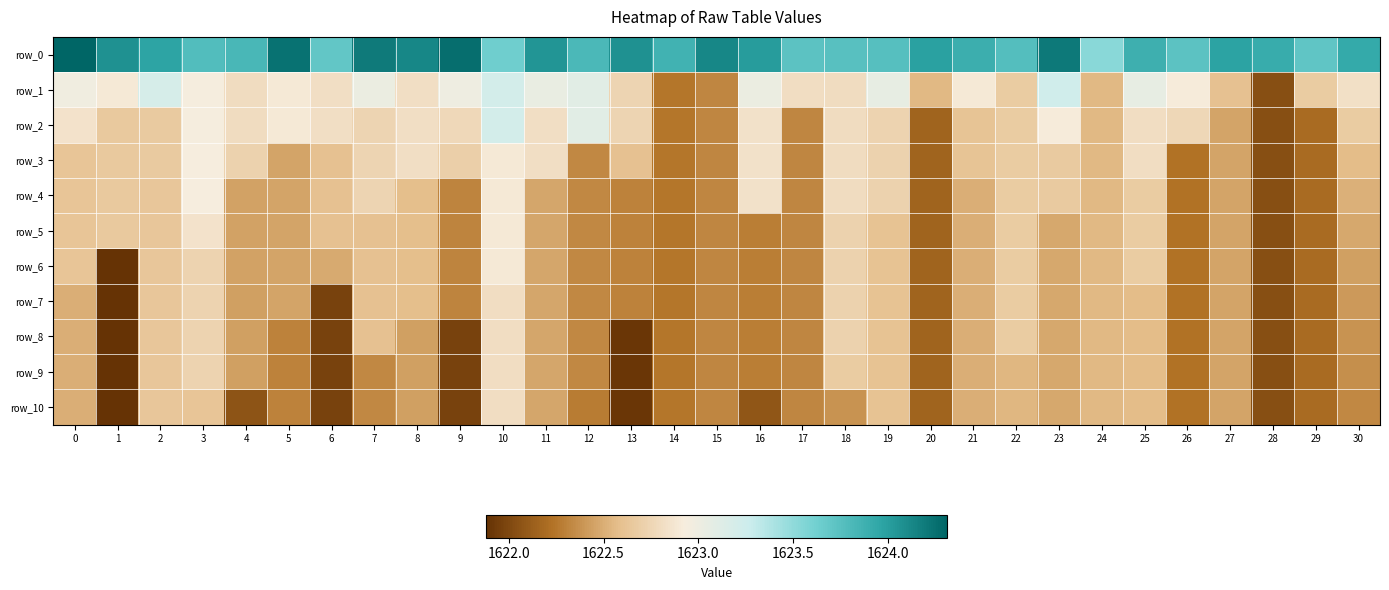

At how many categories does at least one series exceed 1623?

31